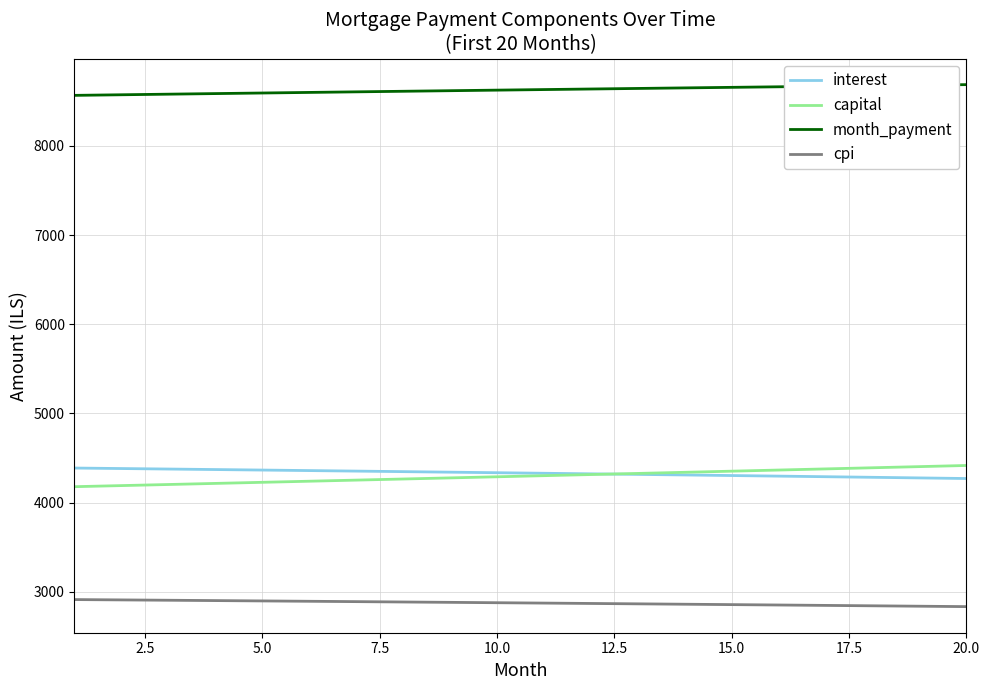

True or false: month_payment and capital intersect in this chart.

False